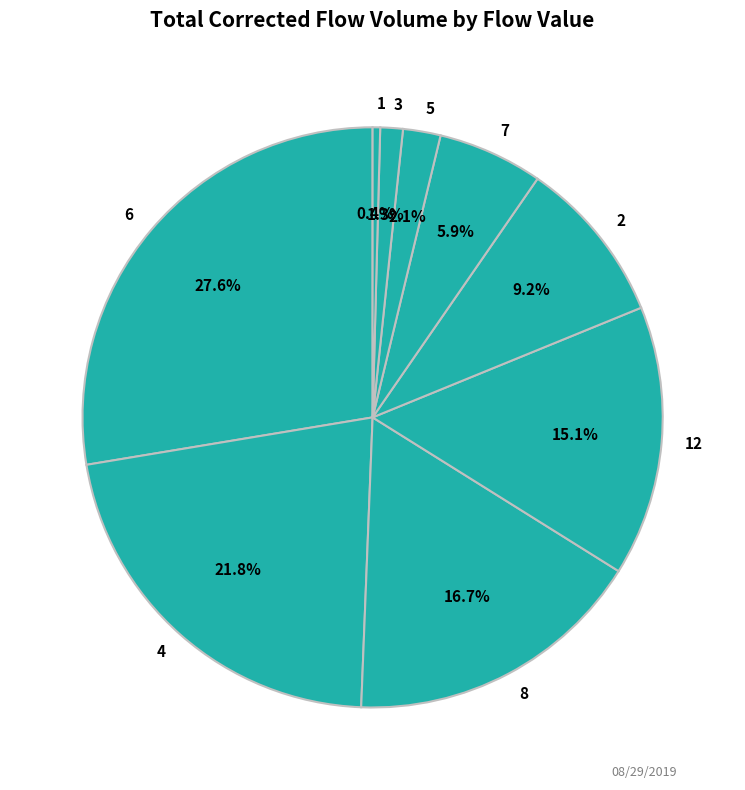

Does 6 account for over 50% of the chart?

No